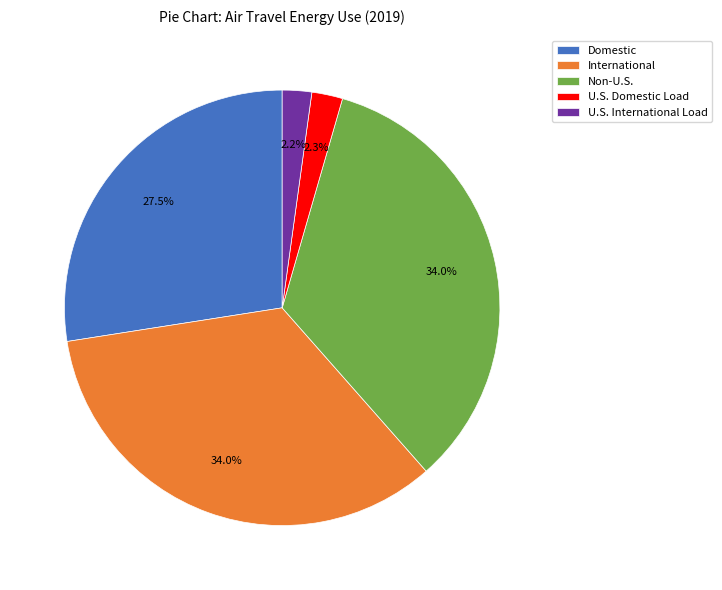

What portion of the pie excludes U.S. Domestic Load?

97.7%